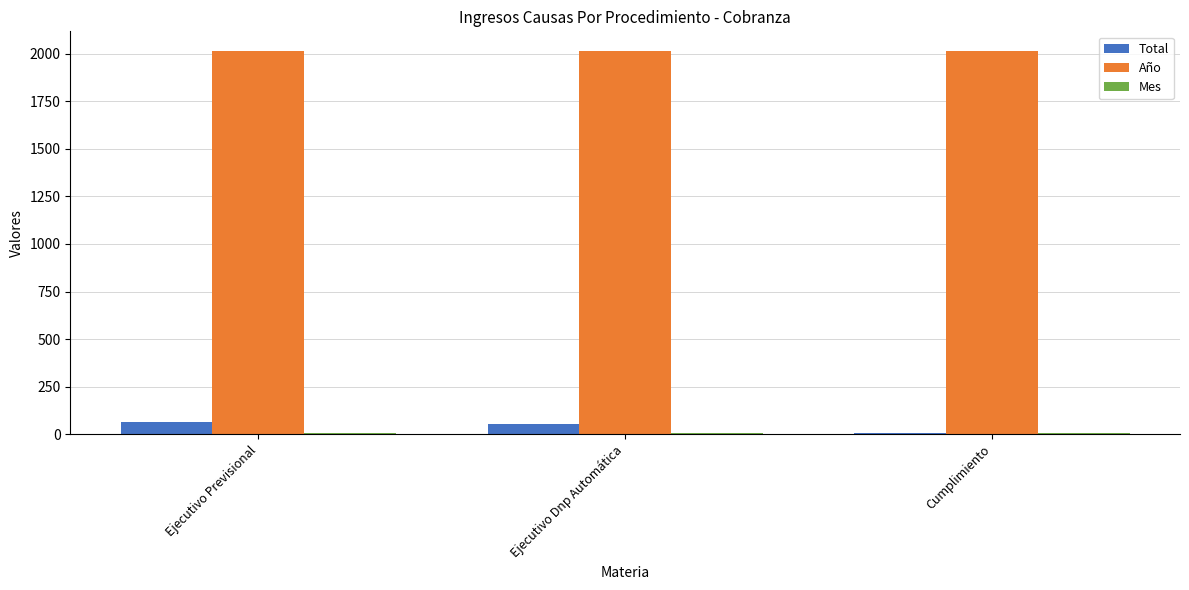

What is the sum of all Año values?

6051